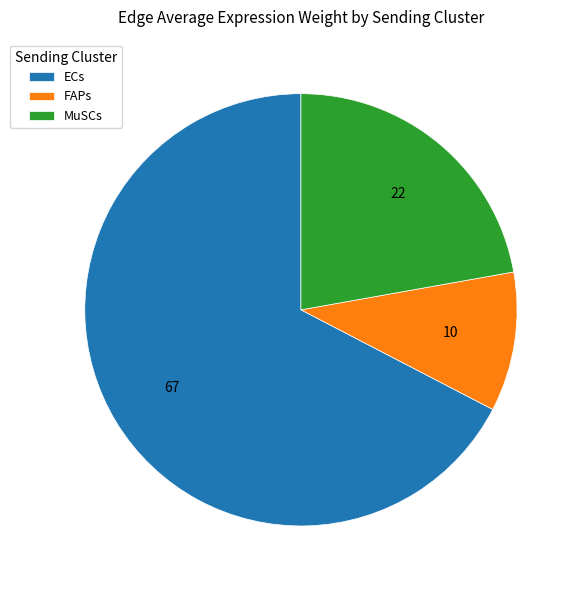

True or false: FAPs accounts for 1% of the total.

False